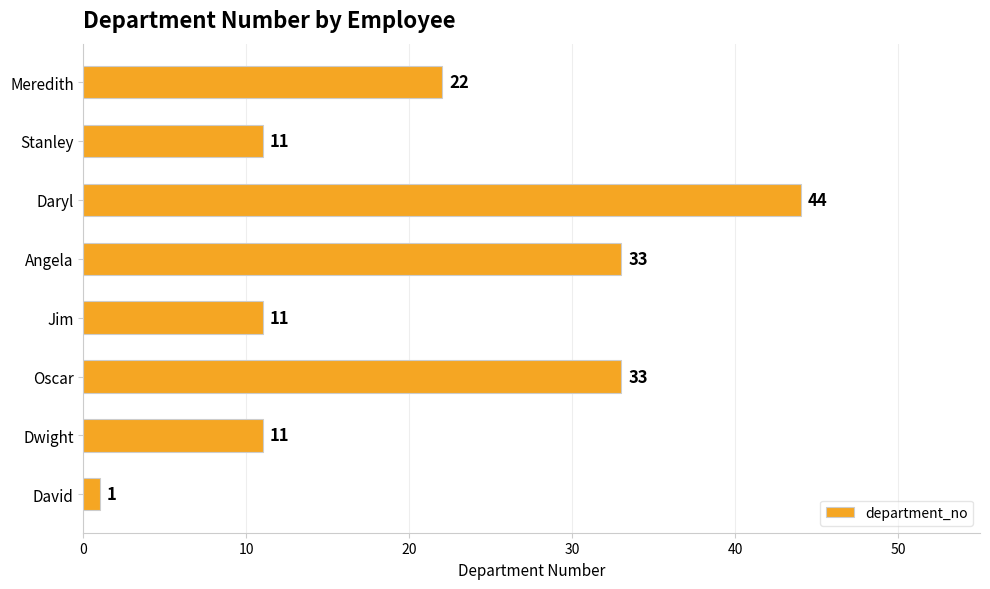

Does the chart contain any negative values?

No